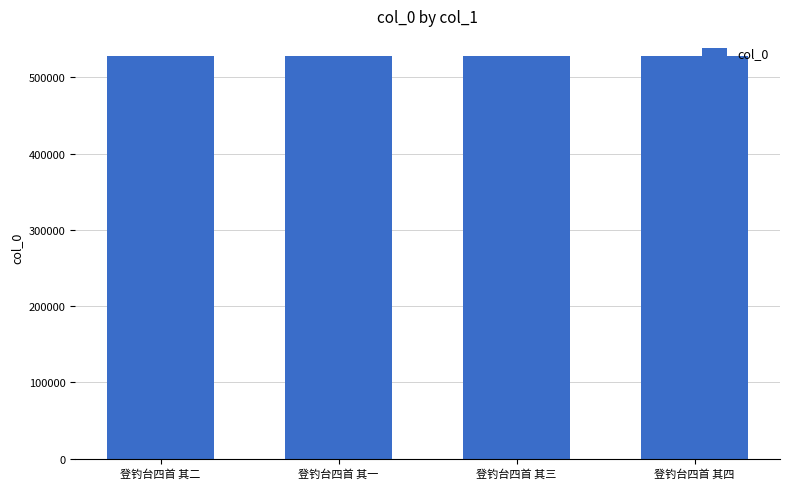

Approximately how many times larger is the value at 登钓台四首 其一 compared to 登钓台四首 其三?

1.0